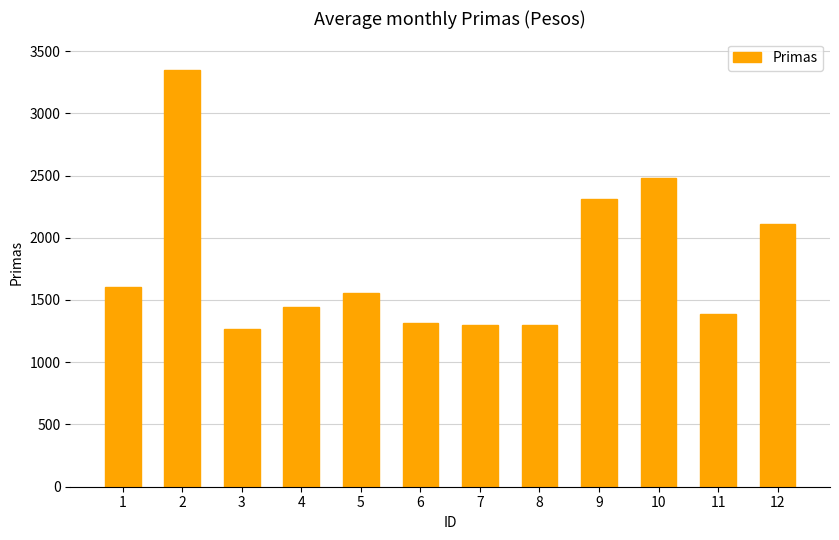

Approximately how many times larger is the value at 6 compared to 3?

1.0